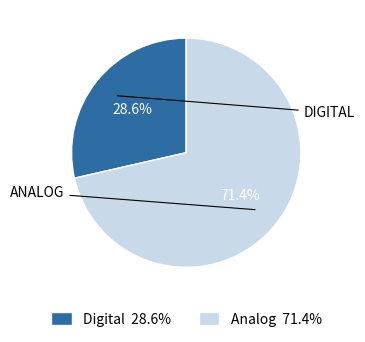

Which category accounts for the majority?

Analog